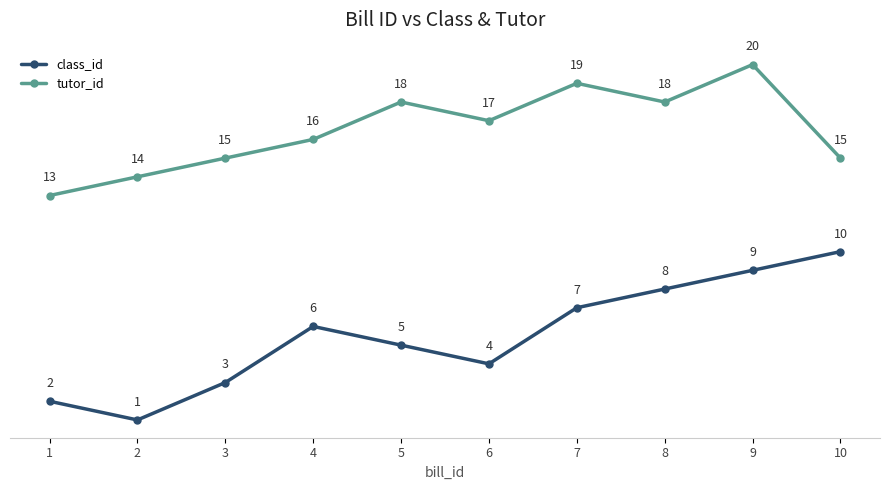

Is the value of class_id at 7 greater than the value of tutor_id at 4?

No